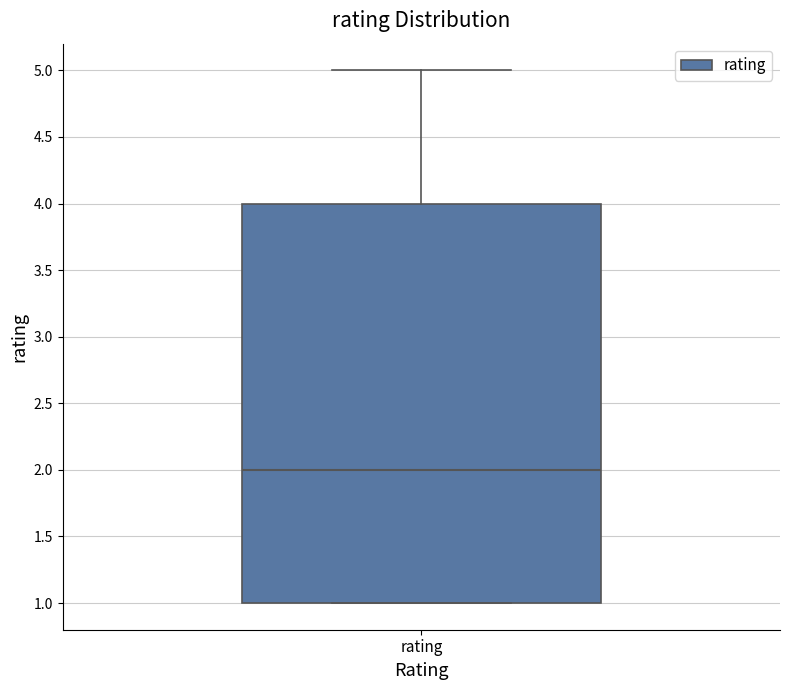

Transcribe this box plot: give where the median line is, the range the box spans, and where the two whiskers end, as read against the y-axis. The values are not printed on the chart, so give them approximately, as read against the axis.

median 2, box 1 to 4, whiskers 1 to 5